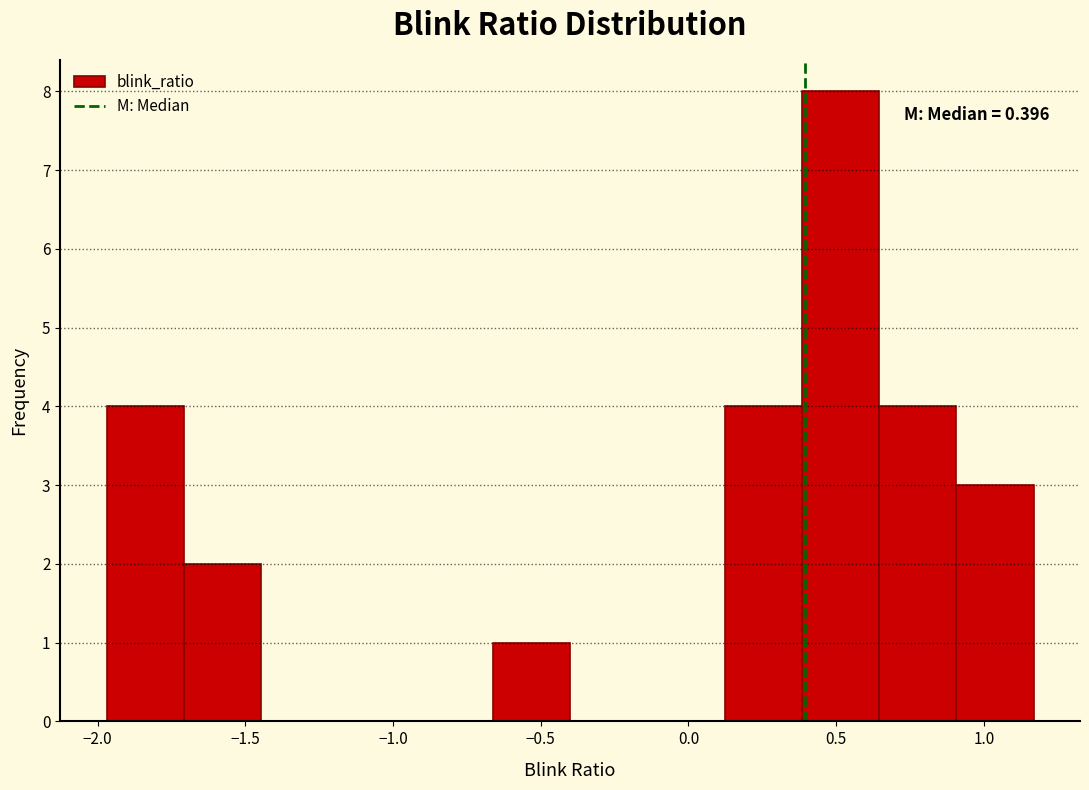

Over which range of the x-axis is the bar tallest?

0.40 to 0.65